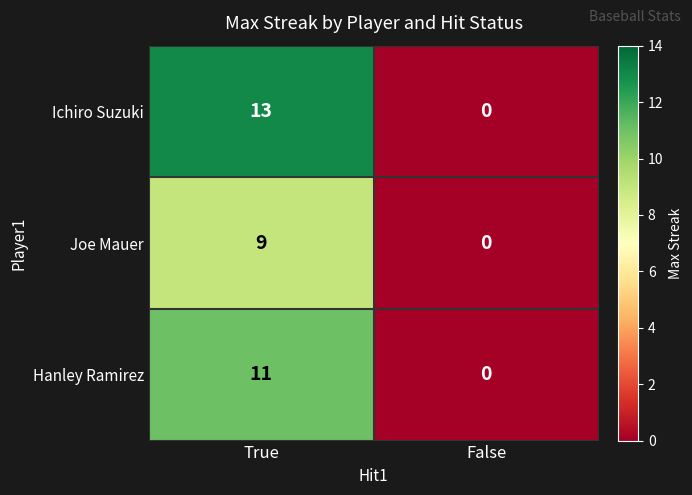

Is it true that Hanley Ramirez equals 5 at True?

False